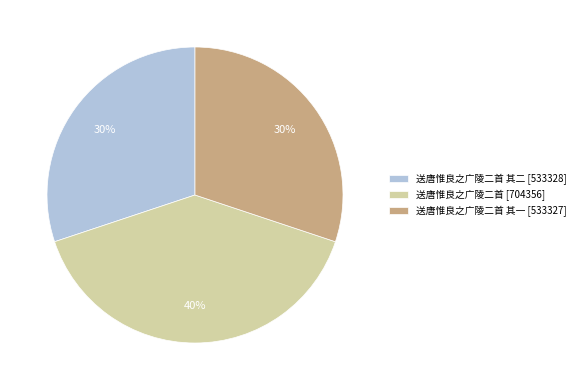

To the nearest percent, what is the average slice percentage?

33%